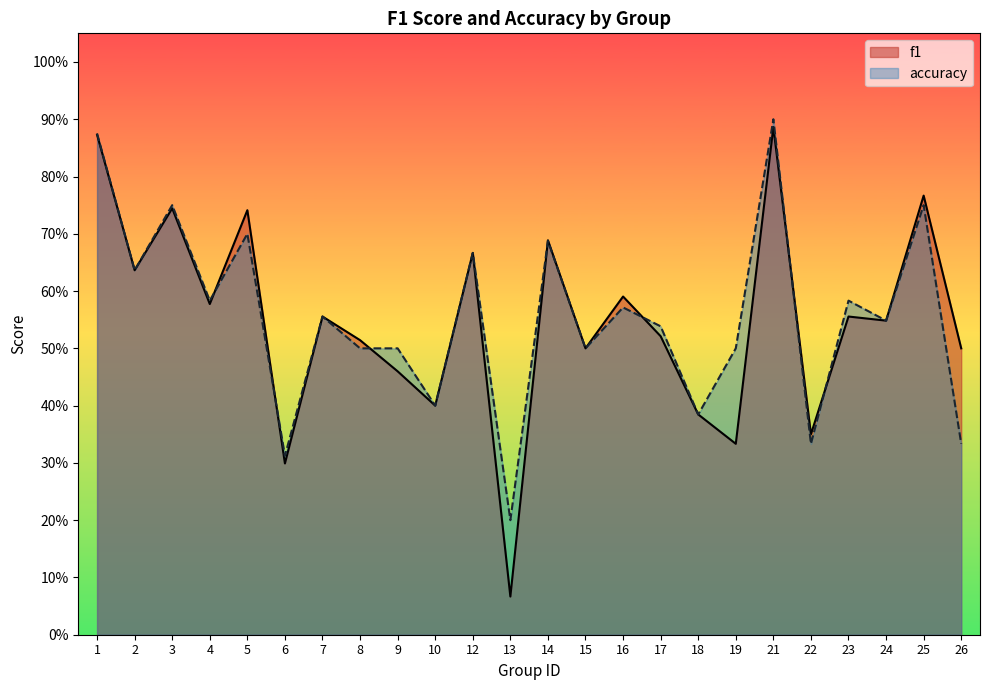

At which category is the sum across all series the highest?

21